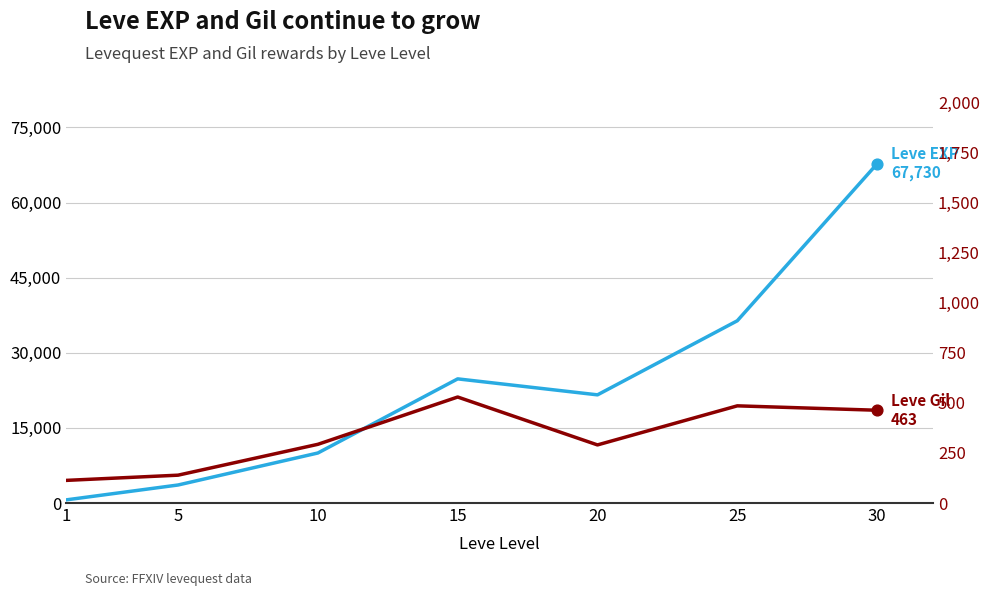

What is the total value across all series at 20?

21890